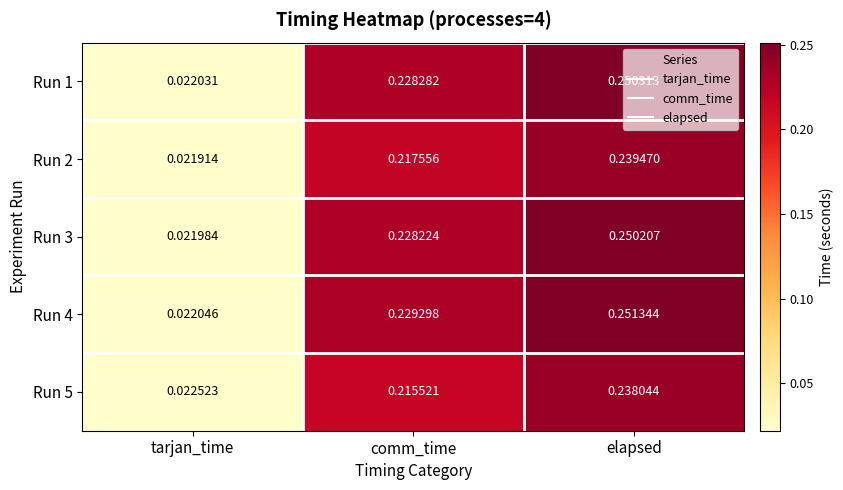

Which label corresponds to the largest value in the chart?

elapsed